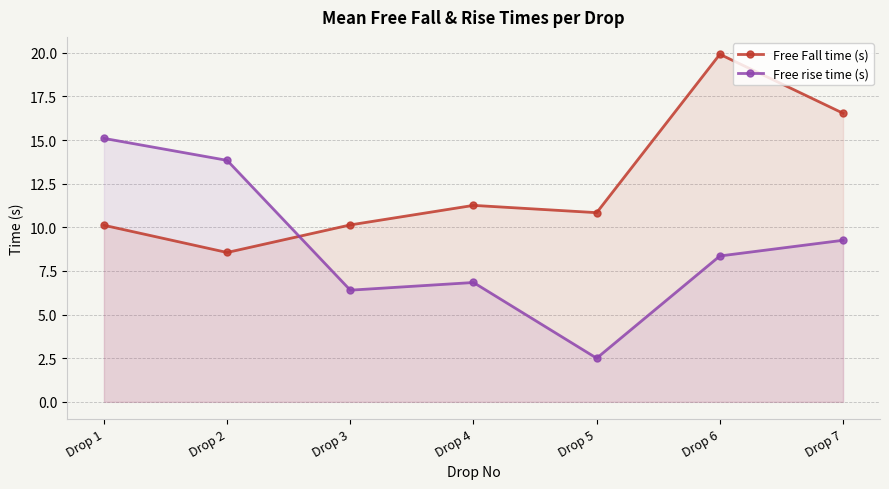

True or false: Free rise time (s) has more than 1 points higher than both neighbors.

False